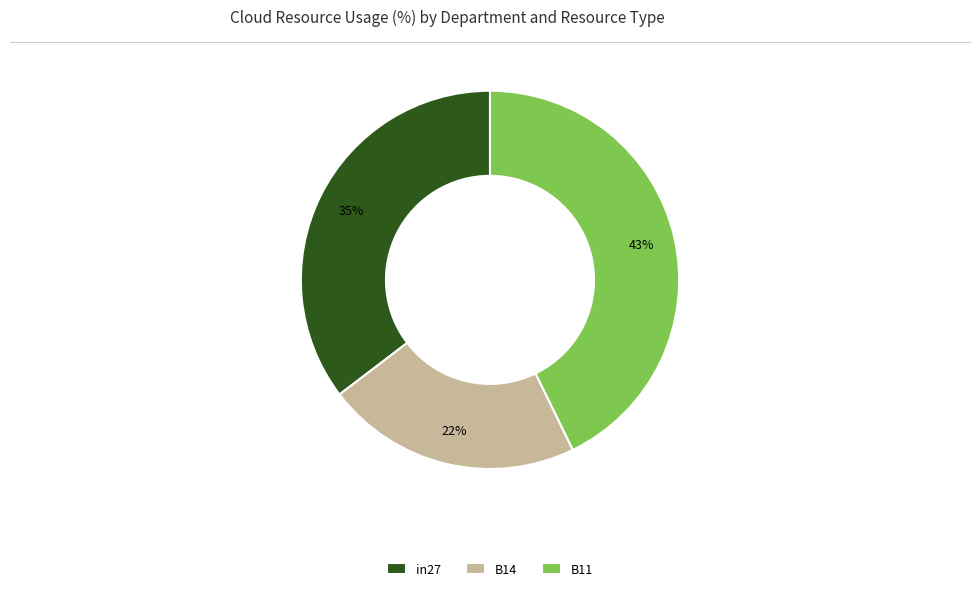

What percentage is the B11 slice, to the nearest percent?

43%